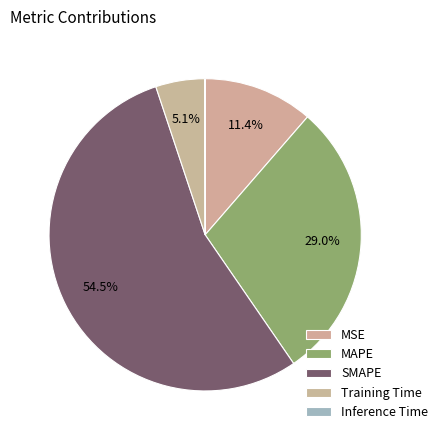

What percentage is the Training Time slice, to the nearest percent?

5%